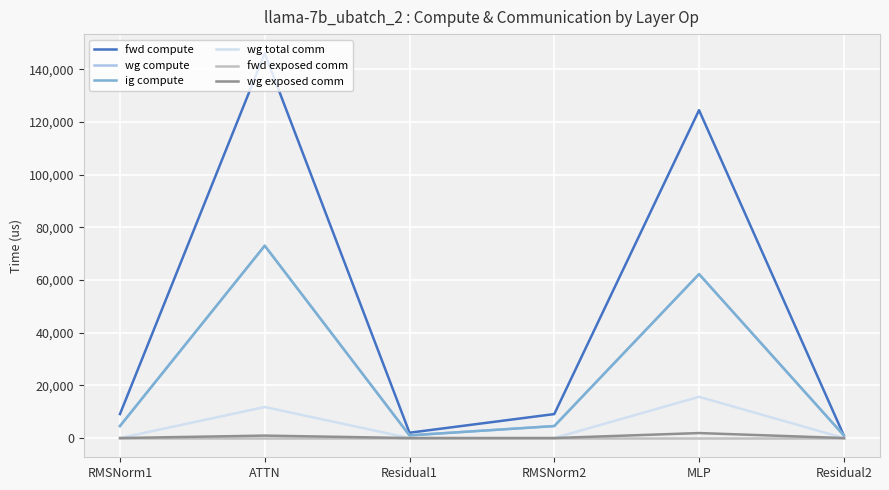

What is the spread (max minus min) of values at ATTN?

146040.4